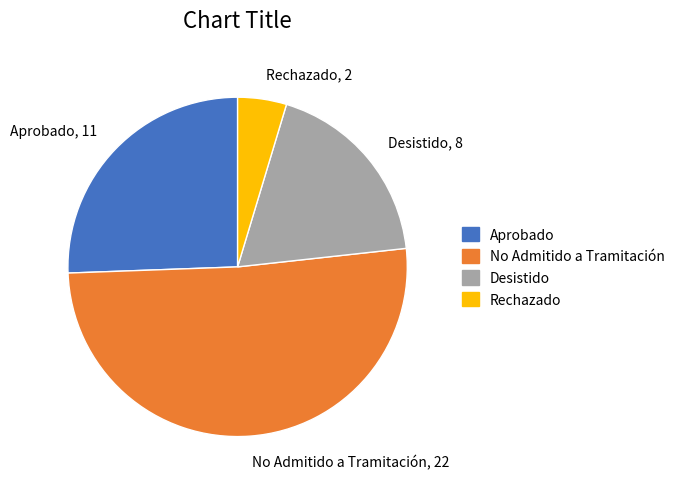

What is the majority slice?

No Admitido a Tramitación